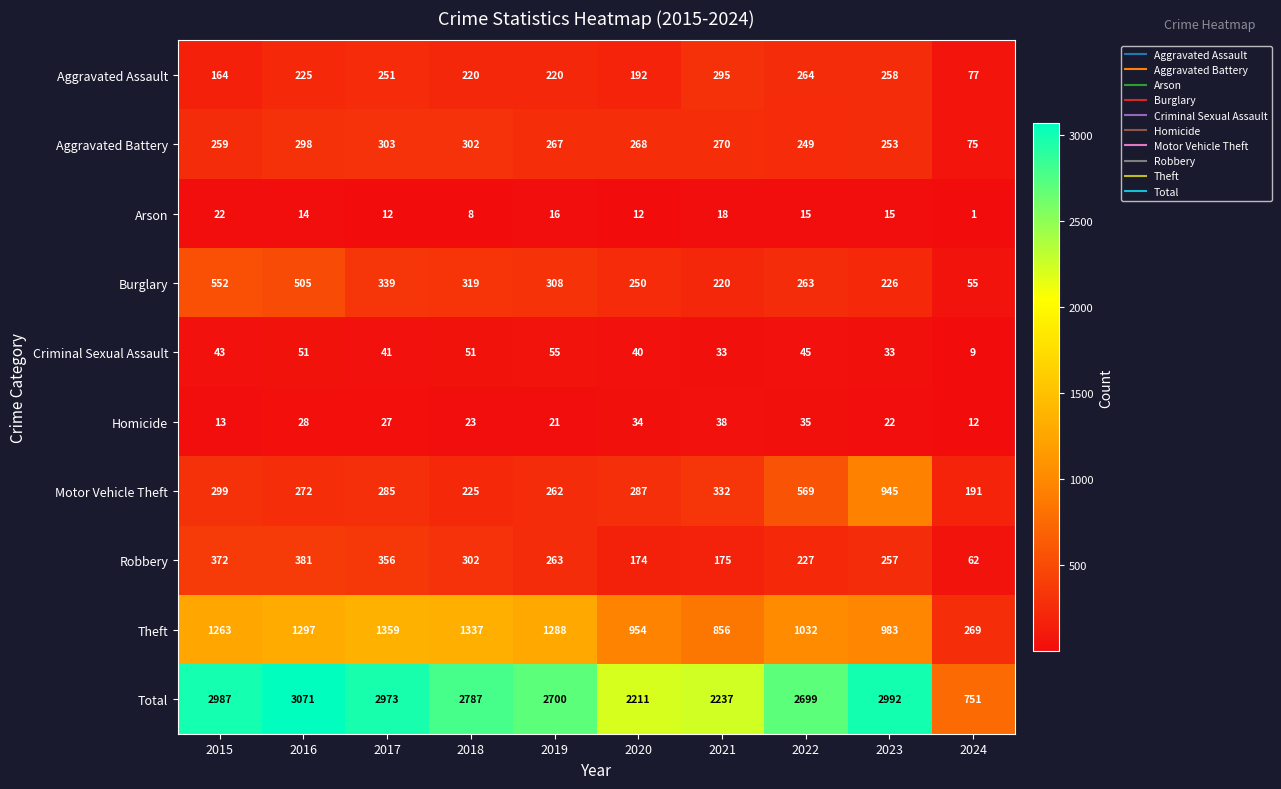

Rank the series by their maximum value, from lowest to highest.

Arson, Homicide, Criminal Sexual Assault, Aggravated Assault, Aggravated Battery, Robbery, Burglary, Motor Vehicle Theft, Theft, Total